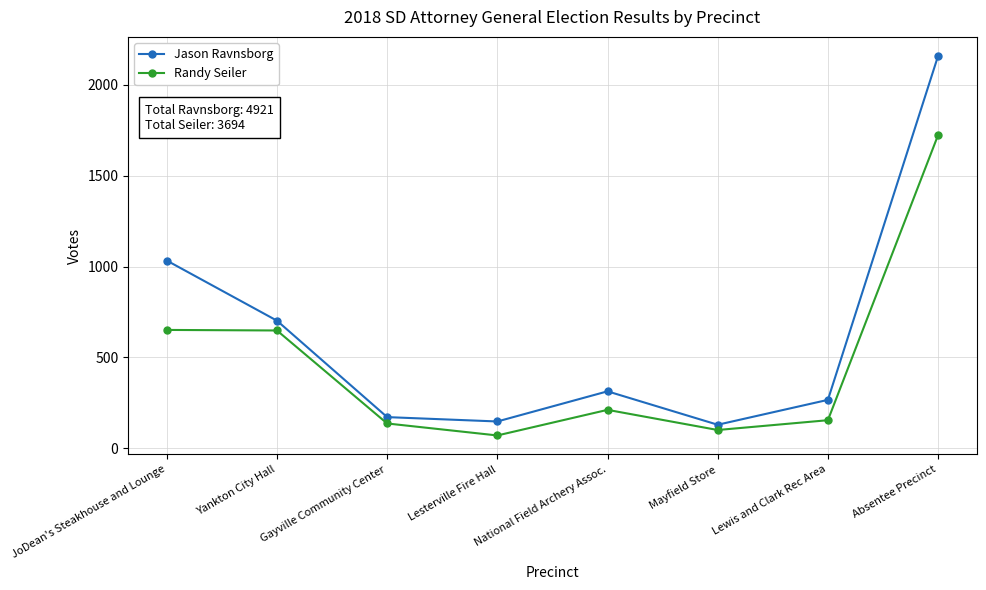

What is the difference between the maximum and minimum values in the Jason Ravnsborg series?

2031